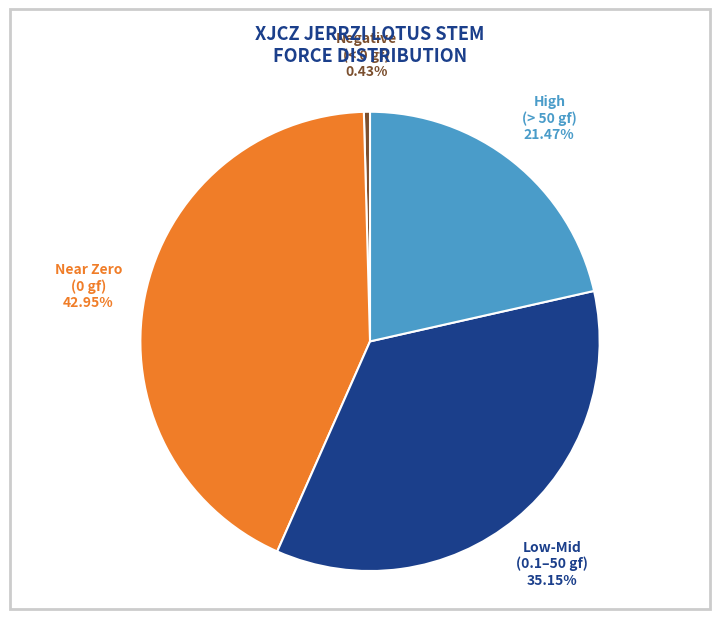

Rank the categories by value from lowest to highest.

Negative (< 0 gf), High (> 50 gf), Low-Mid (0.1–50 gf), Near Zero (0 gf)